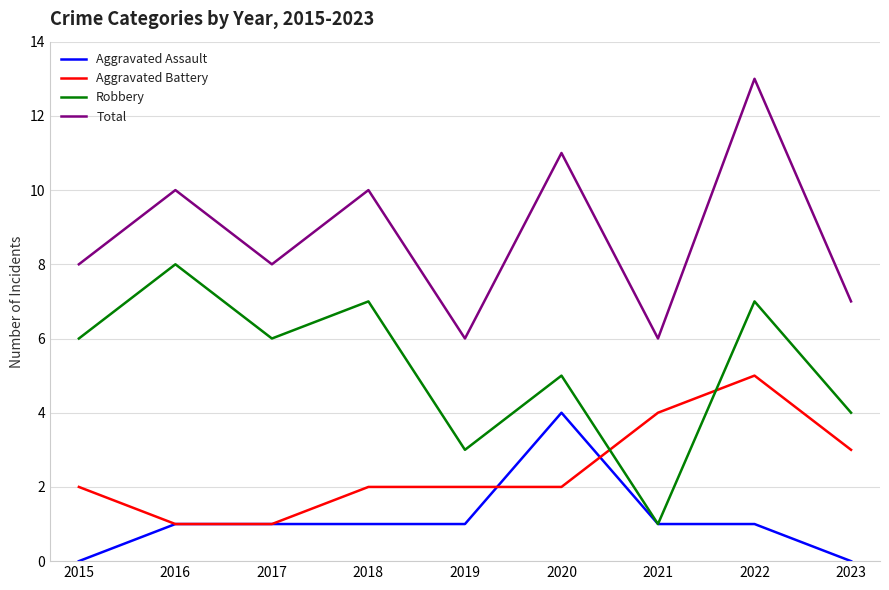

How many series are shown in this chart?

4